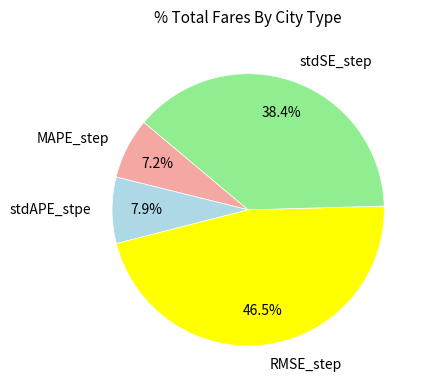

Is there a majority slice in this chart?

No